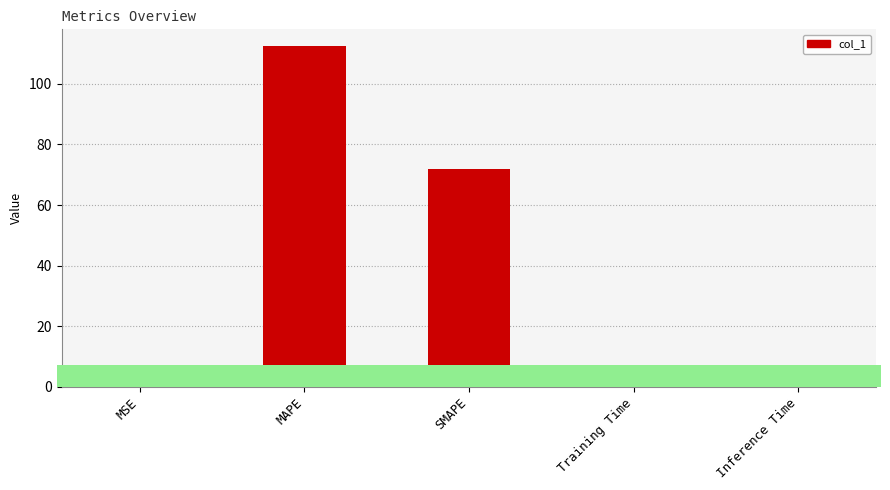

What is the sum of all values?

185.1